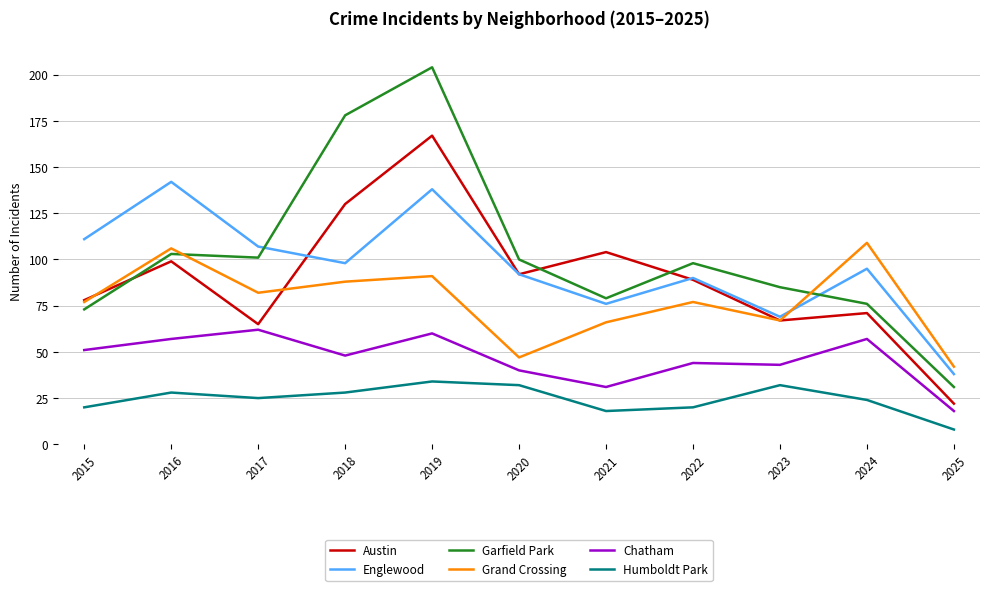

Does the chart display data point markers on the line(s)?

No